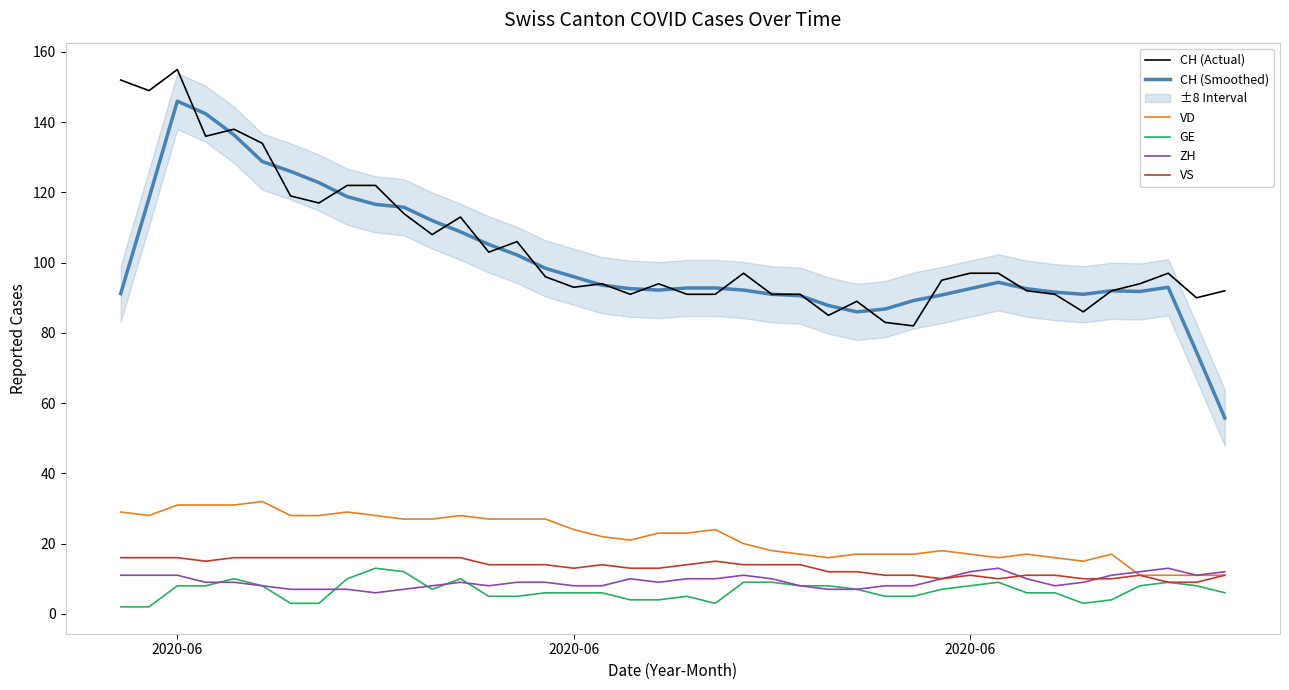

What is the difference between the maximum and minimum values in the CH (Actual) series?

73.0